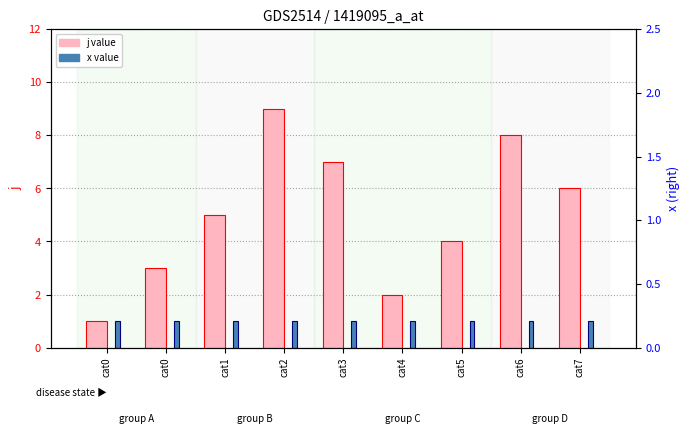

At which category is the sum across all series the highest?

cat2